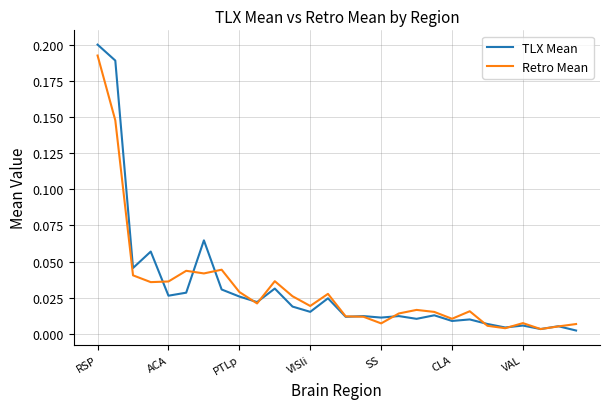

Which series has the largest range (max minus min)?

TLX Mean